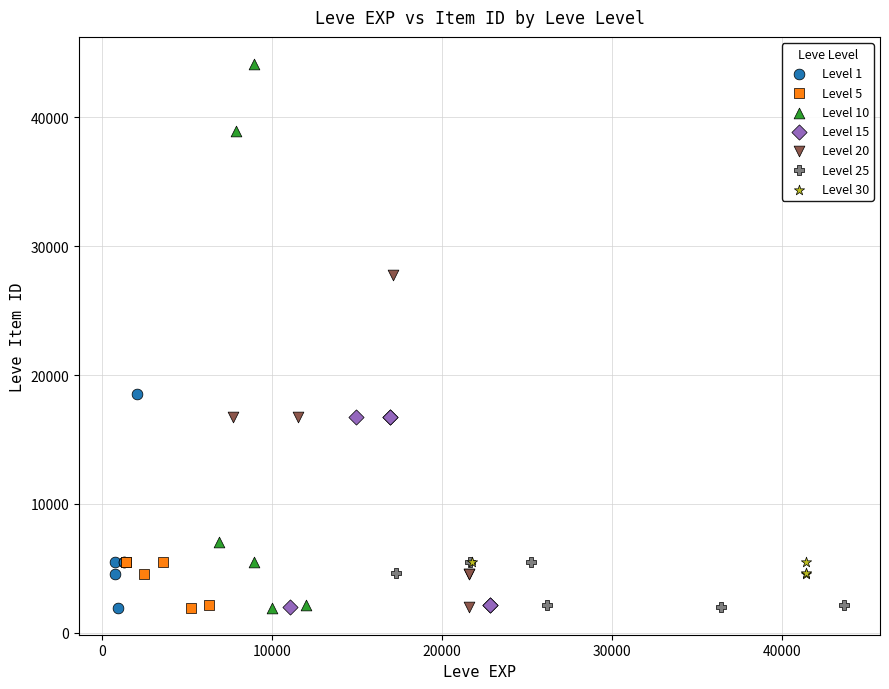

What are all the series names shown in the legend?

Level 1, Level 5, Level 10, Level 15, Level 20, Level 25, Level 30